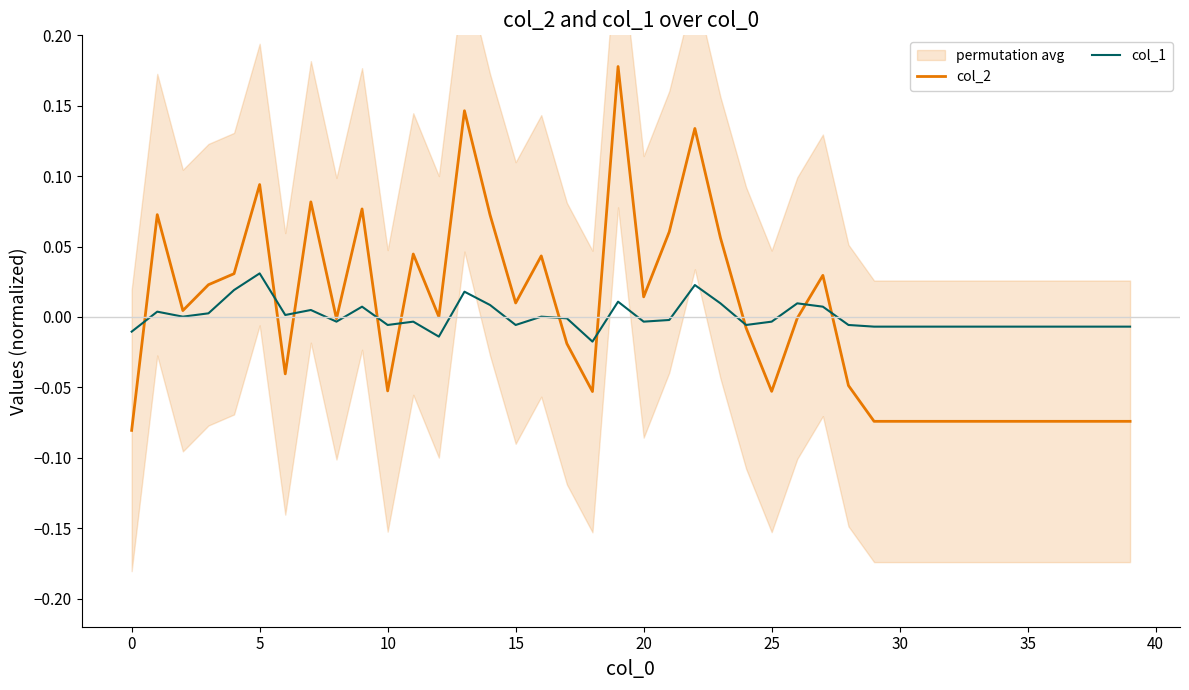

How many times do col_2 and col_1 cross each other?

10